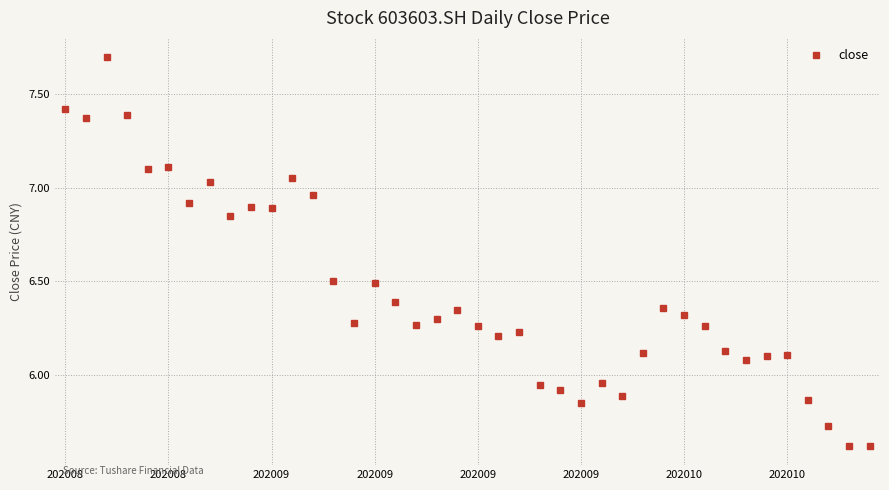

True or false: there are more than 0 points higher than both neighbors.

True